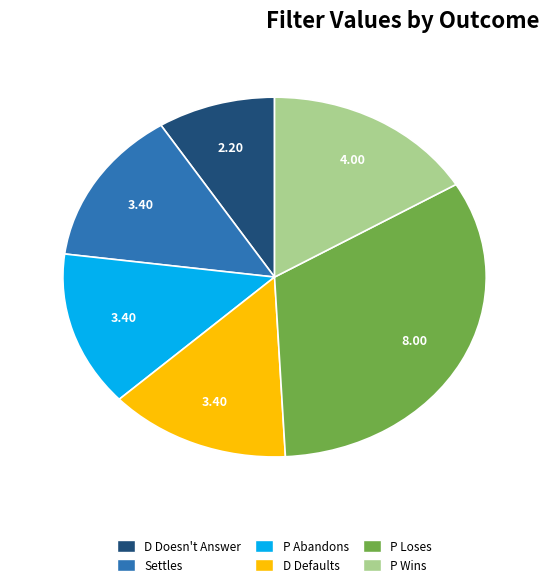

What is the smallest slice in the pie chart?

D Doesn't Answer